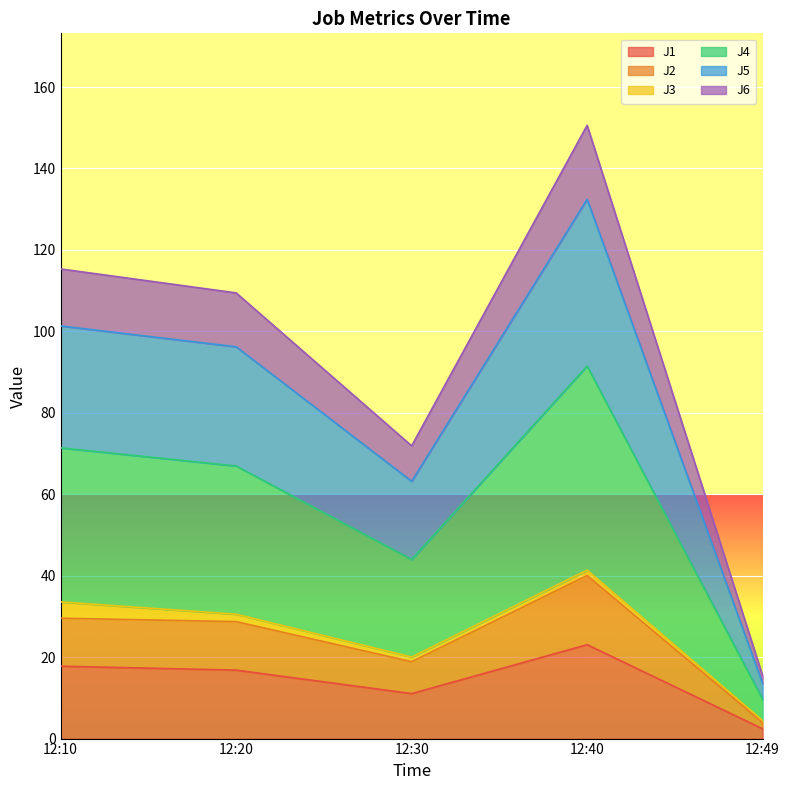

At which category is the sum across all series the highest?

12:40